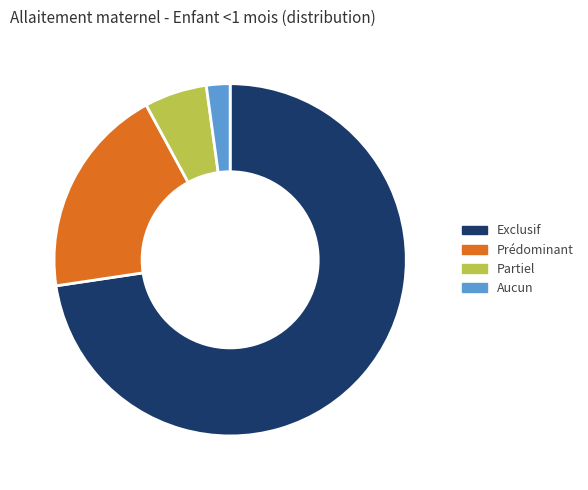

True or false: Exclusif accounts for 73% of the total.

True